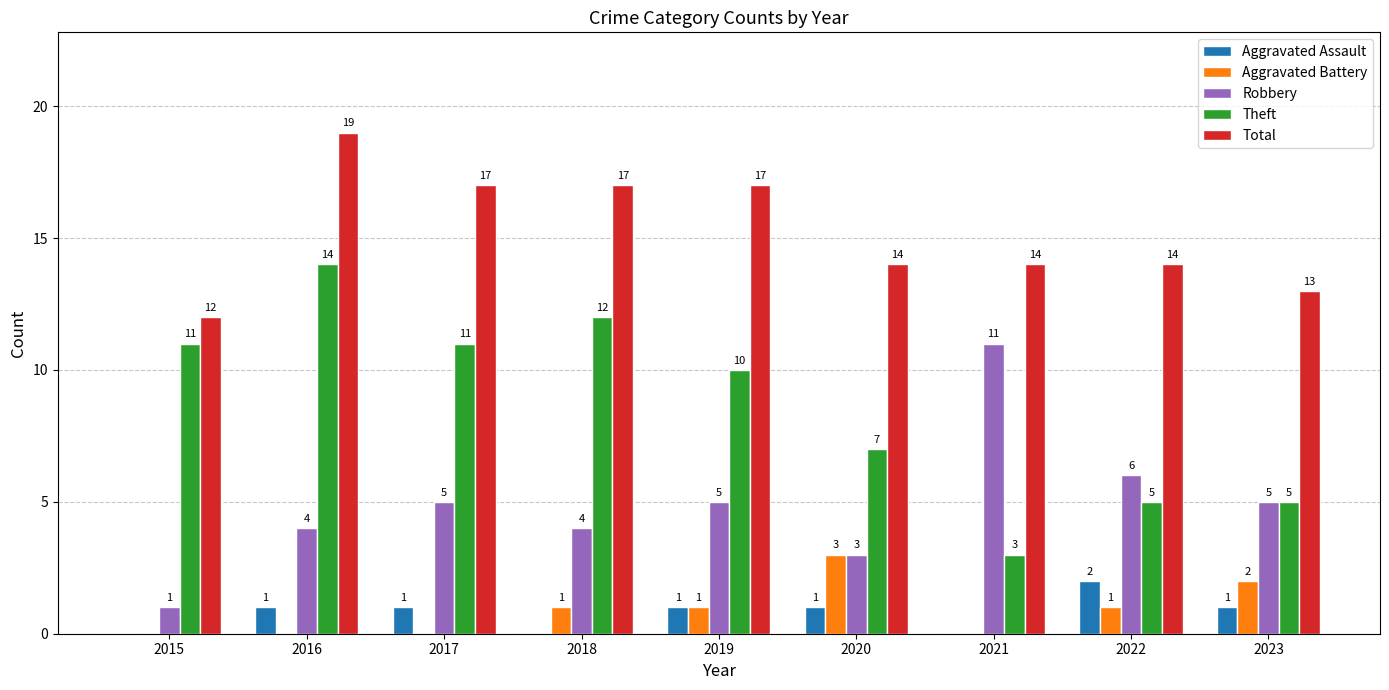

Which series has the largest range (max minus min)?

Theft